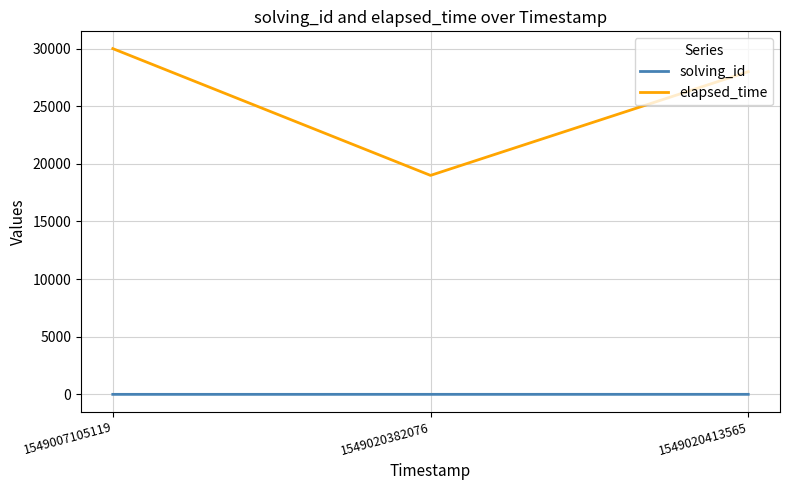

What is the greatest value displayed?

30000